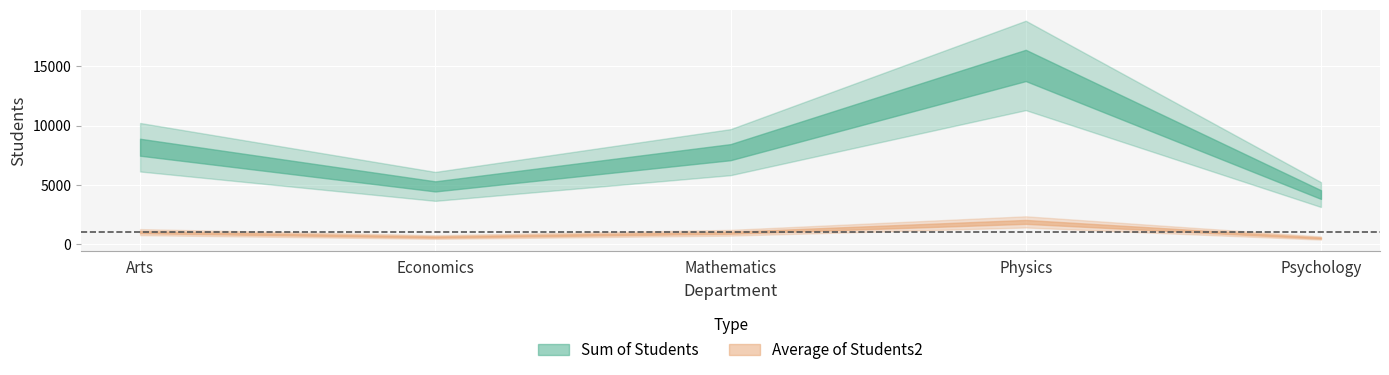

What is the label of the 1st point from the left?

Arts